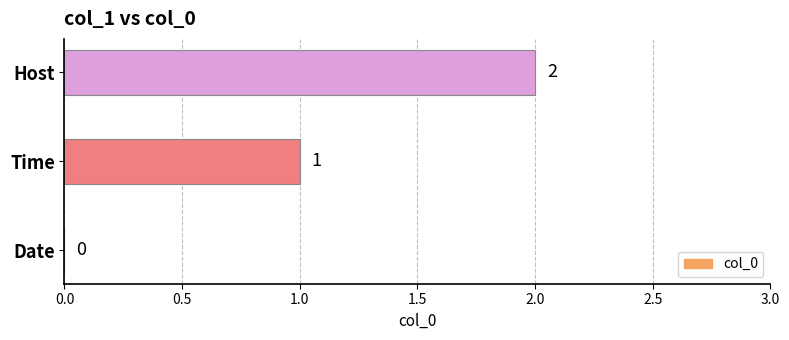

What is the ratio of the value at Time to the value at Host?

0.5